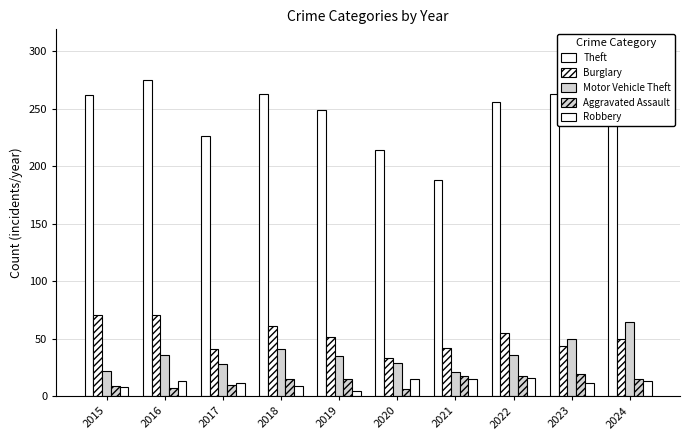

What is the difference between the second highest and minimum values in the Motor Vehicle Theft series?

29